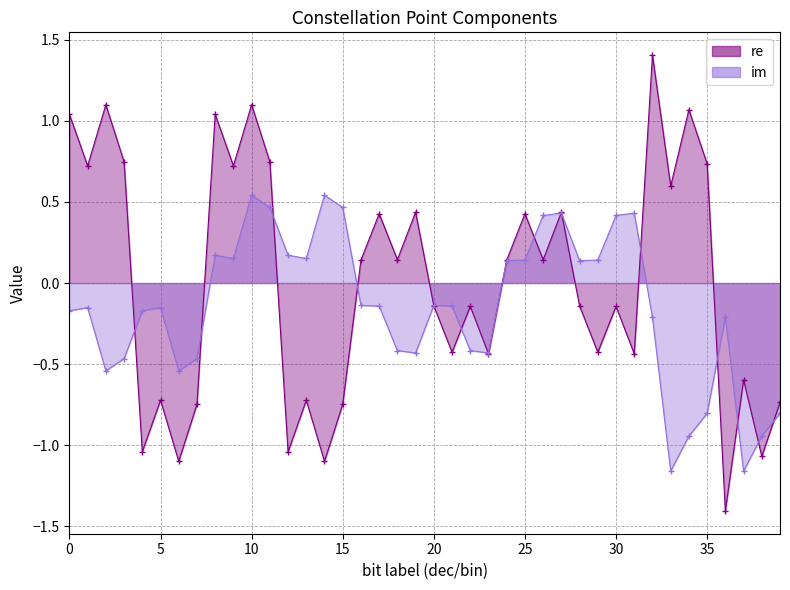

What is the value of the re point at the 26th from the left?

0.4